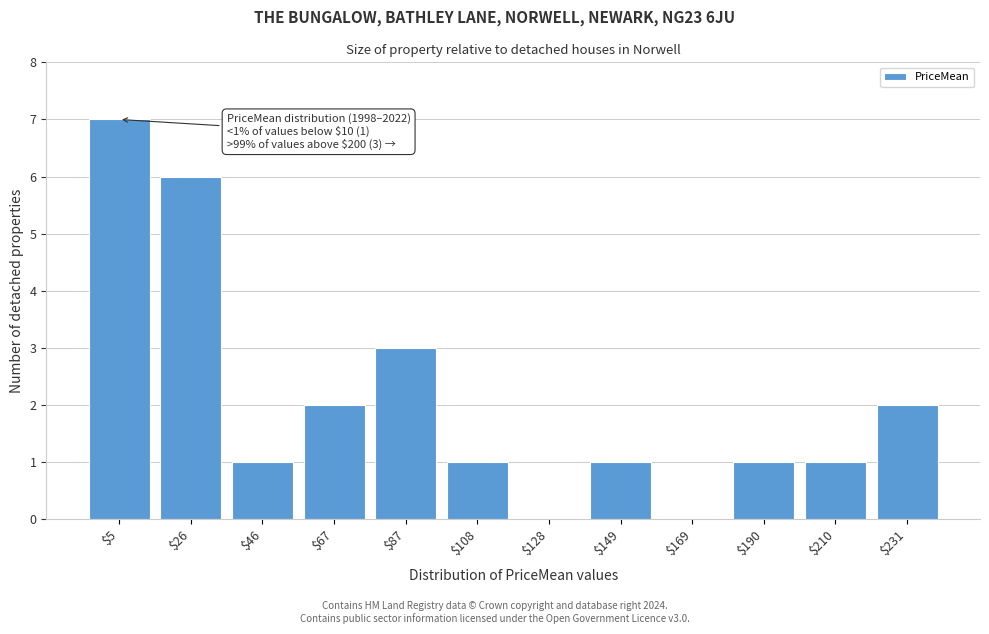

The chart shows a value of 2 at $231. True or false?

True